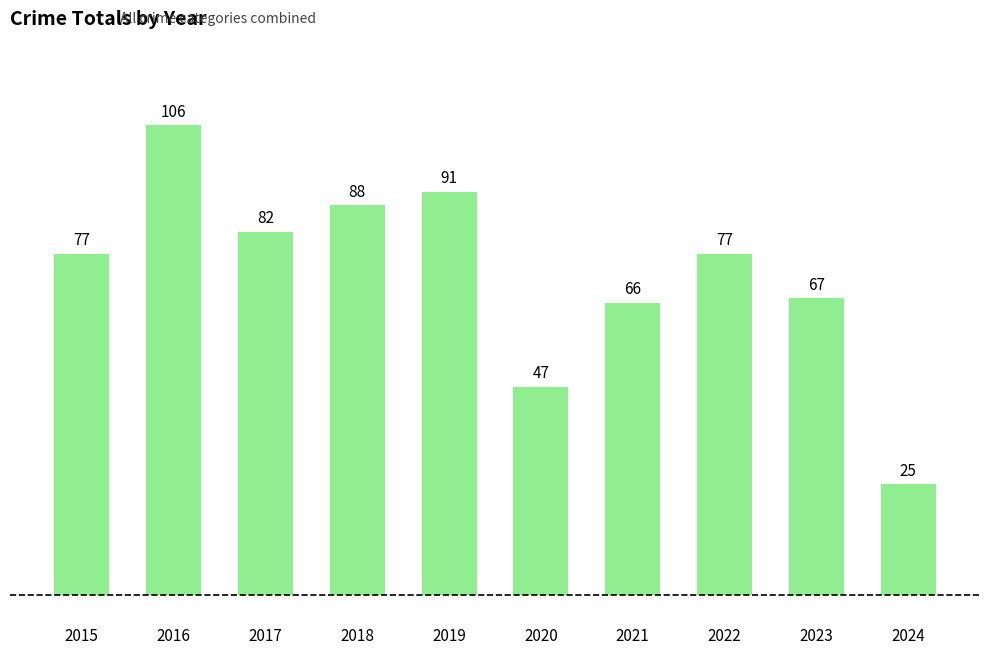

Reading left to right, transcribe all the data shown in this chart.

2015=77	2016=106	2017=82	2018=88	2019=91	2020=47	2021=66	2022=77	2023=67	2024=25